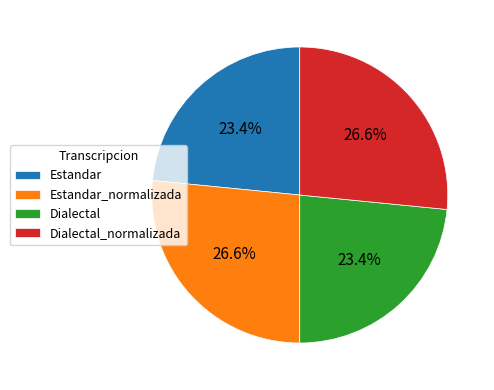

Does Dialectal account for over 50% of the chart?

No